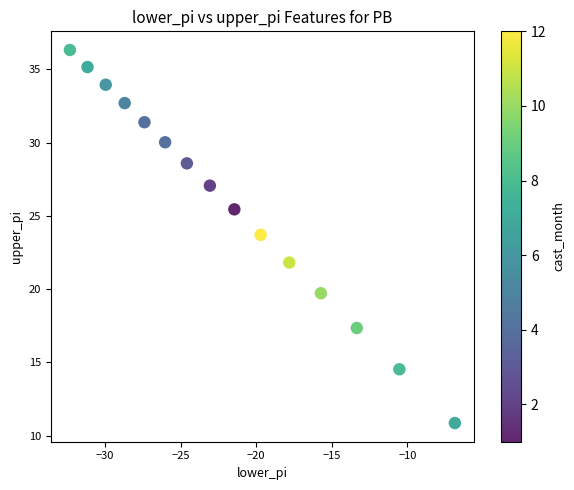

What is the range of X values (max minus min)?

25.5